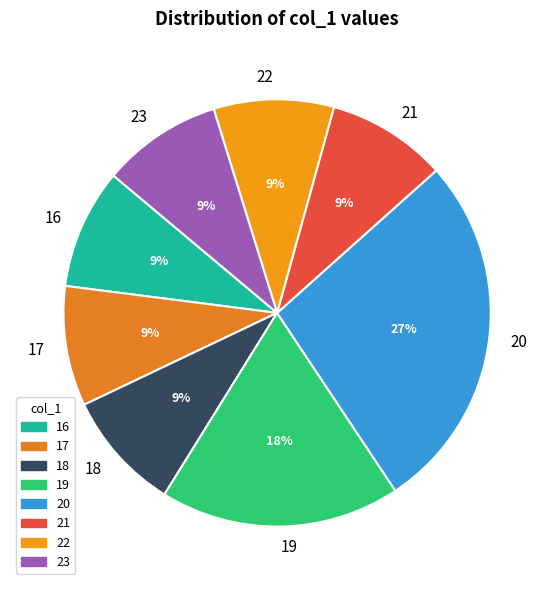

Does 20 account for over 50% of the chart?

No